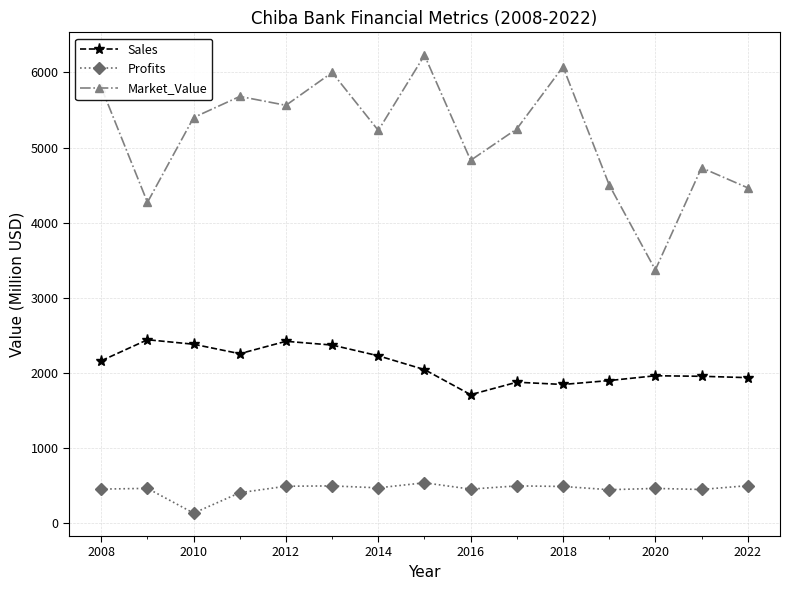

What is the maximum value for Market_Value?

6230.0